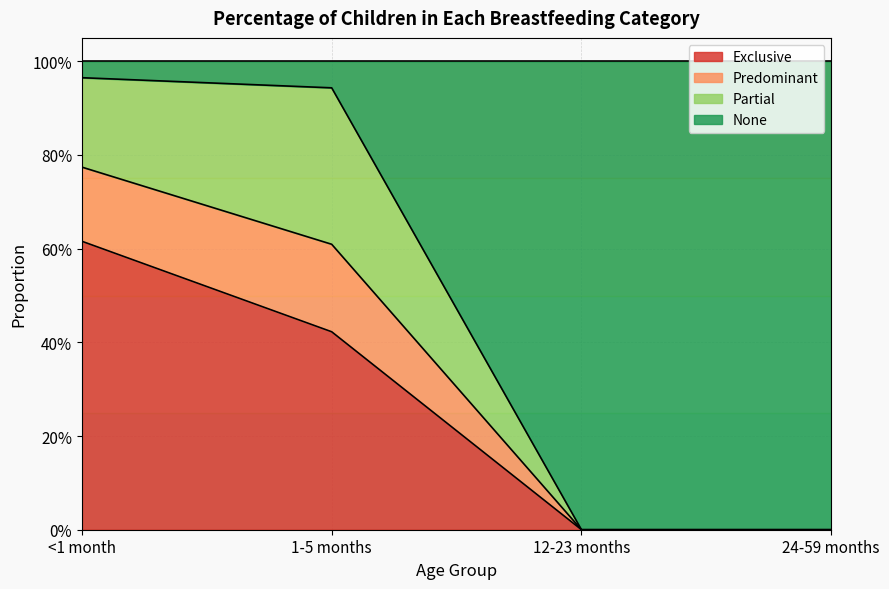

What is the maximum value for Exclusive?

0.6